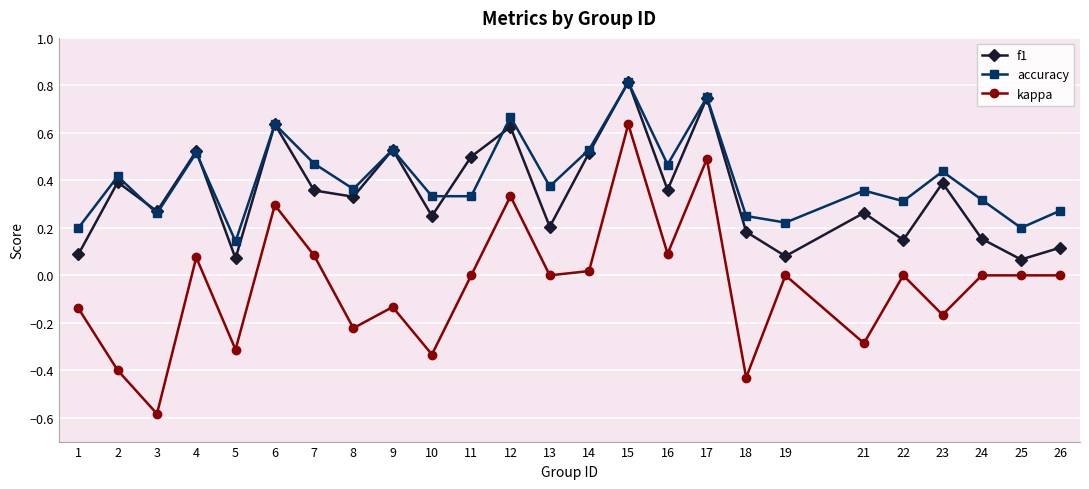

Which series has the largest range (max minus min)?

kappa